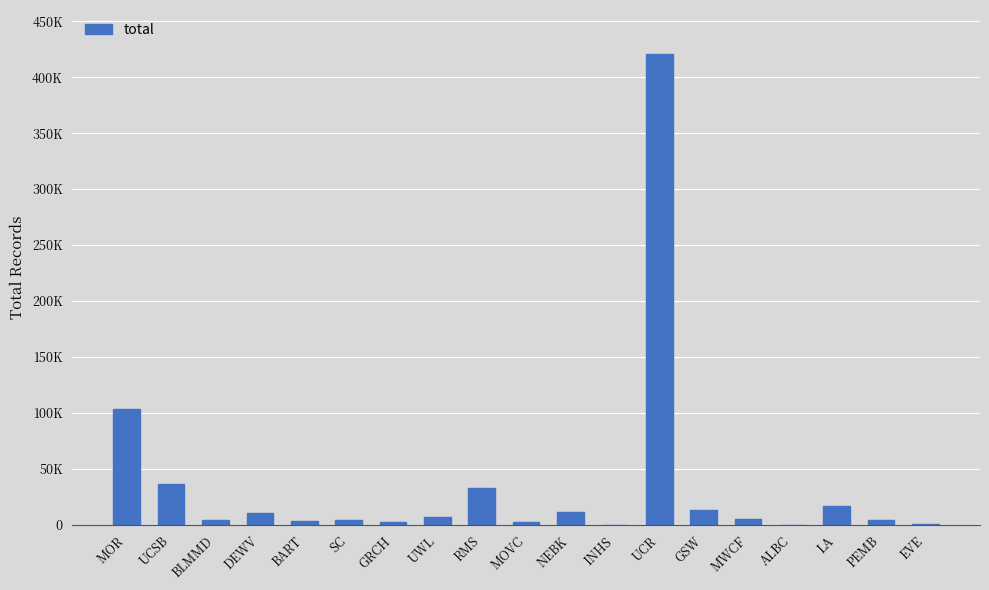

What is the difference between the maximum and minimum values?

420685